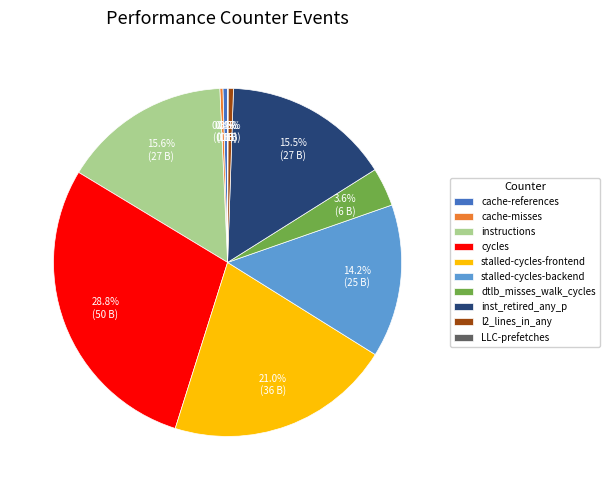

Does cache-references represent more than half of the total?

No